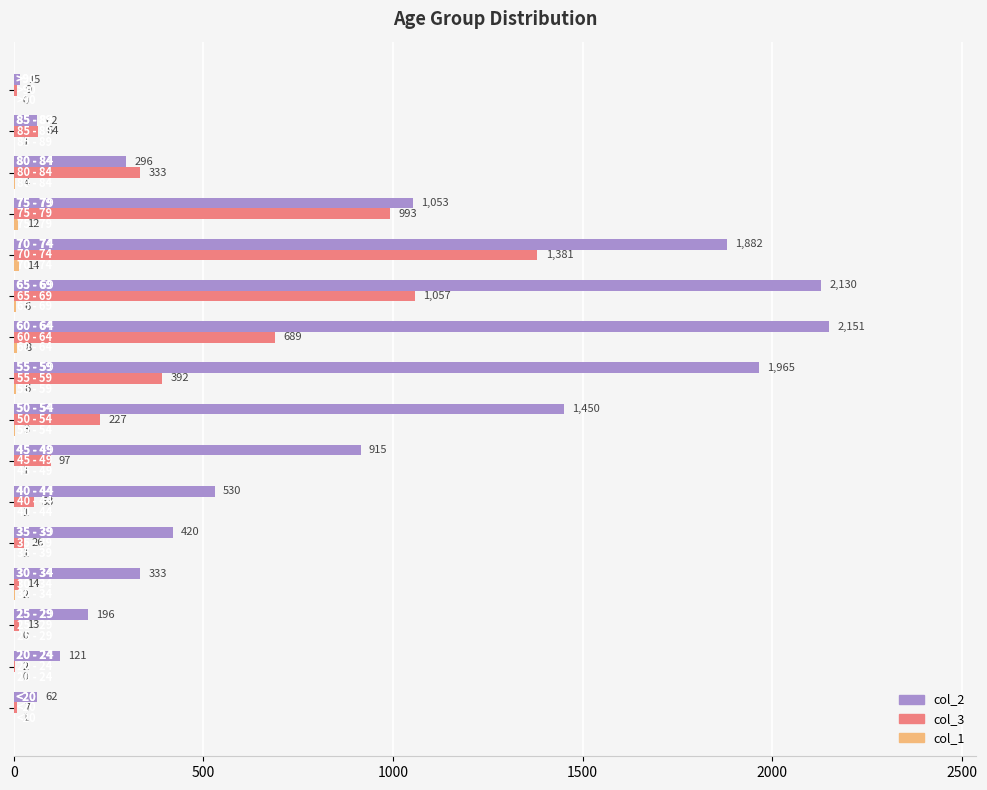

What is the maximum value shown in the chart?

2151